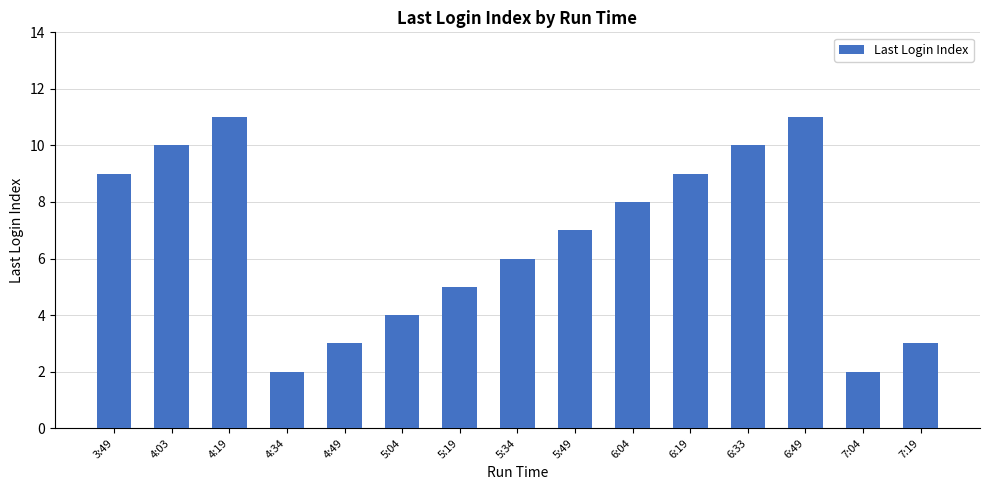

Is it true that the value at 6:19 is 9?

True